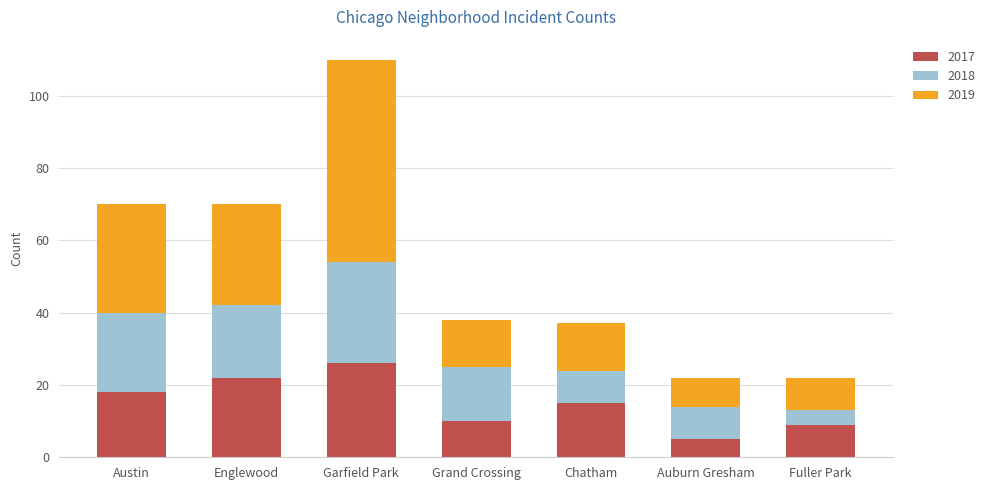

Are the bars grouped side by side (vs. stacked)?

No